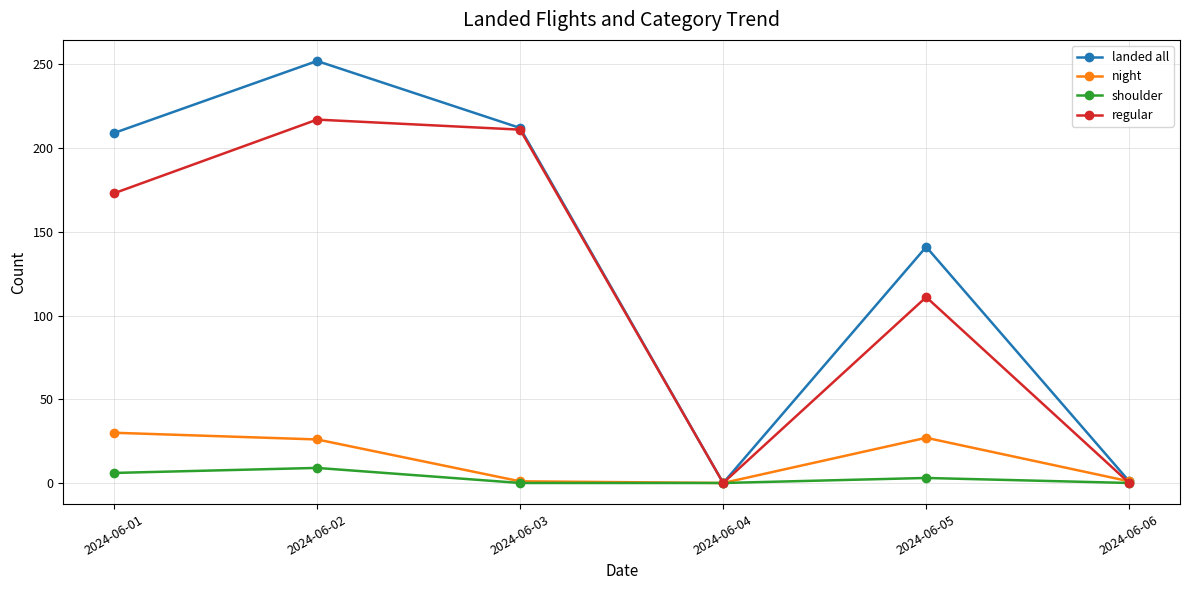

What are all the series names shown in the legend?

landed all, night, shoulder, regular